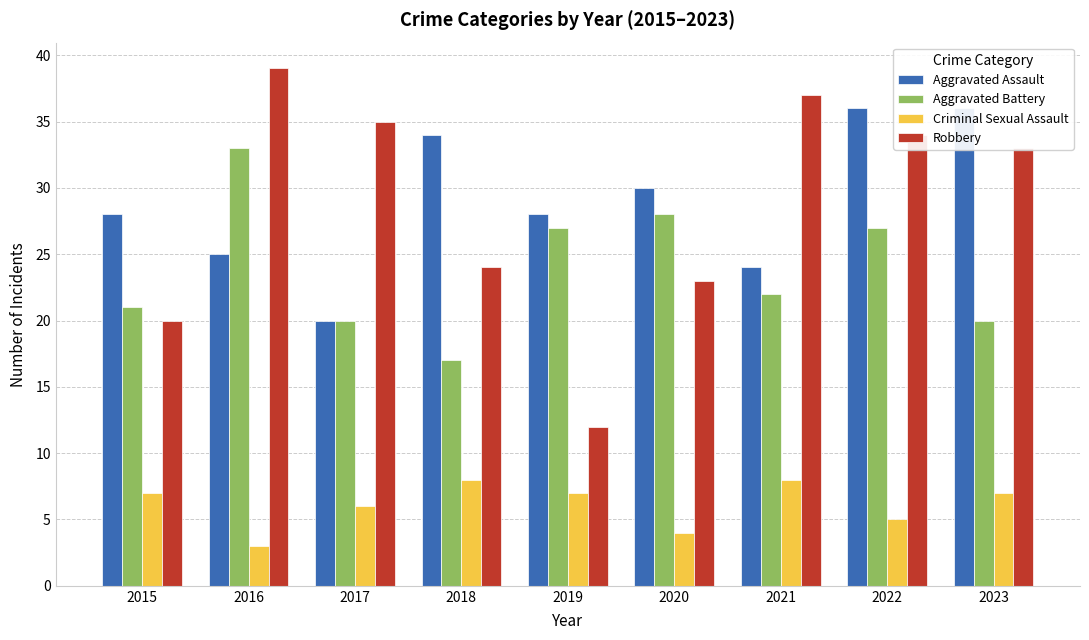

Reading right to left, extract all data points from this chart.

Aggravated Assault: 2023=36	2022=36	2021=24	2020=30	2019=28	2018=34	2017=20	2016=25	2015=28
Aggravated Battery: 2023=20	2022=27	2021=22	2020=28	2019=27	2018=17	2017=20	2016=33	2015=21
Criminal Sexual Assault: 2023=7	2022=5	2021=8	2020=4	2019=7	2018=8	2017=6	2016=3	2015=7
Robbery: 2023=33	2022=34	2021=37	2020=23	2019=12	2018=24	2017=35	2016=39	2015=20